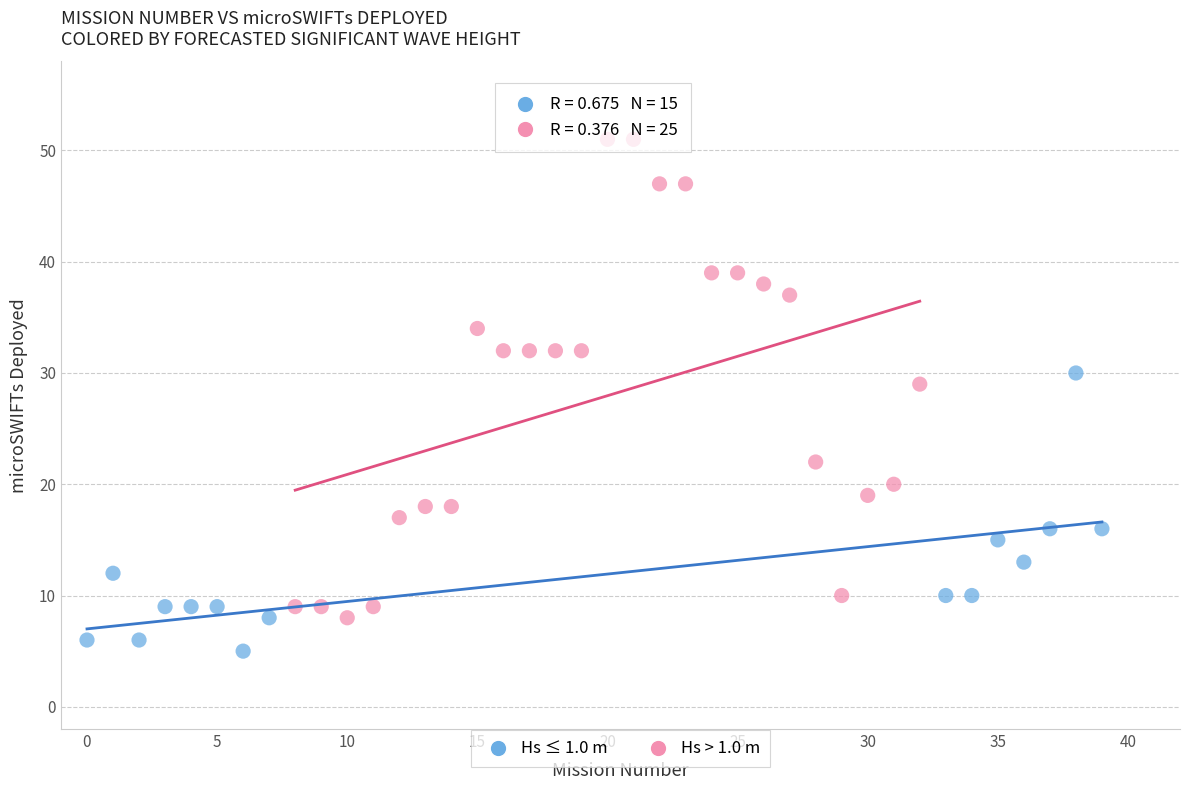

Which series has the largest Y range (max minus min)?

Hs > 1.0 m